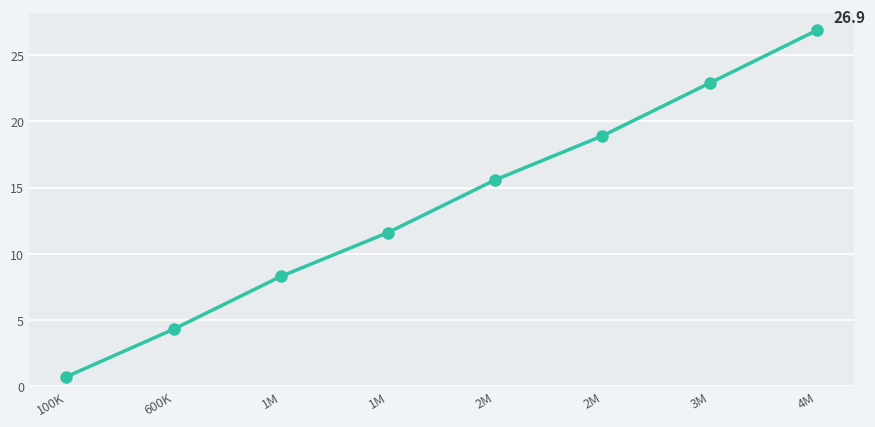

How many data points are above 15?

4